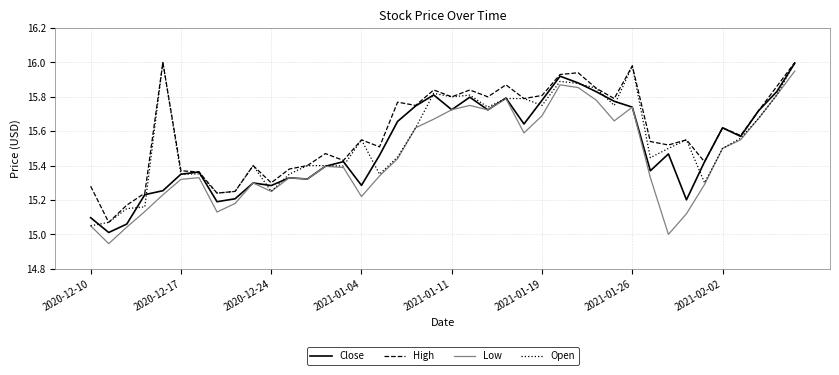

What is the greatest value displayed?

16.0